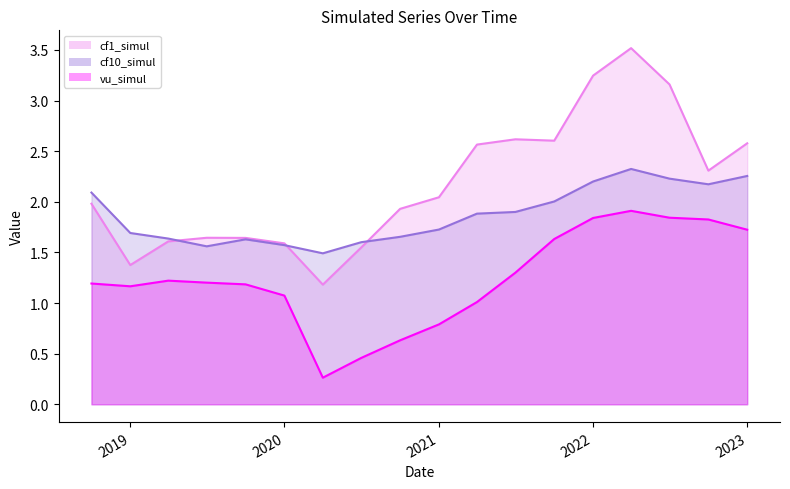

Does the chart display data point markers on the line(s)?

No